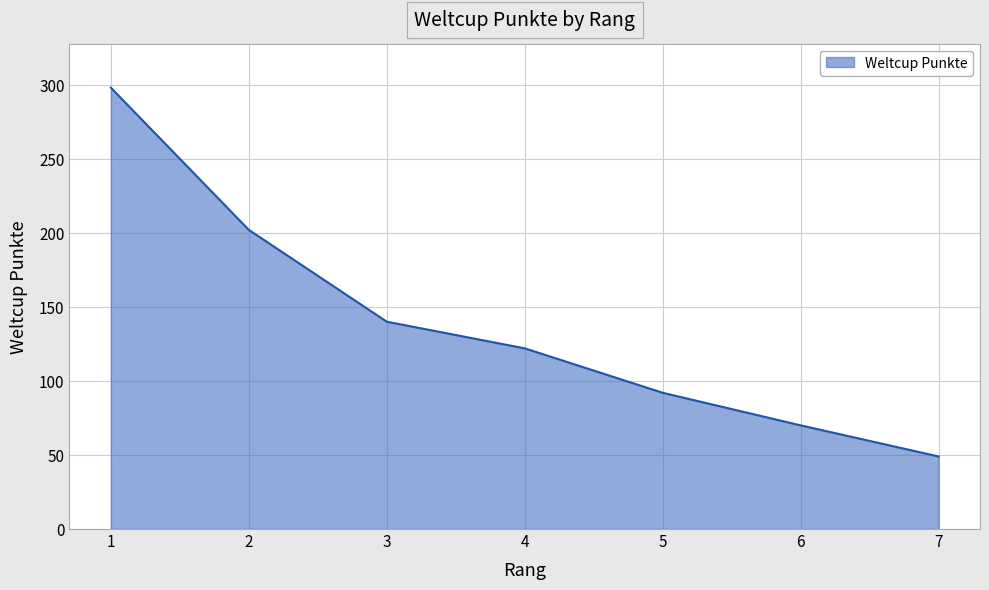

What is the smallest value displayed?

49